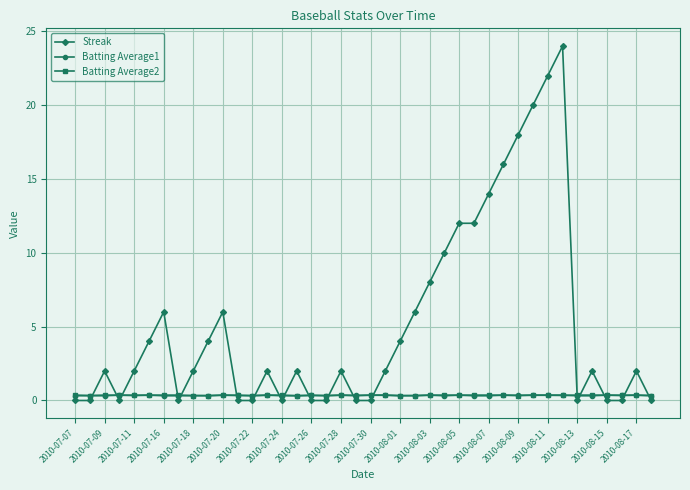

Which series has the widest spread of values?

Streak